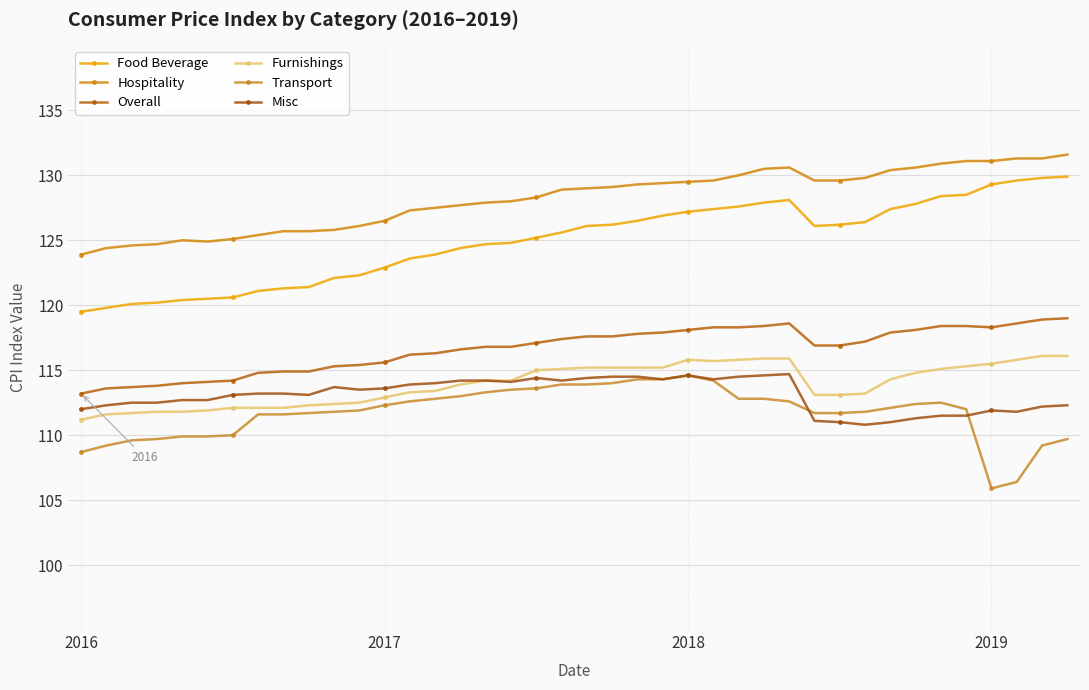

What is the maximum value shown in the chart?

131.6